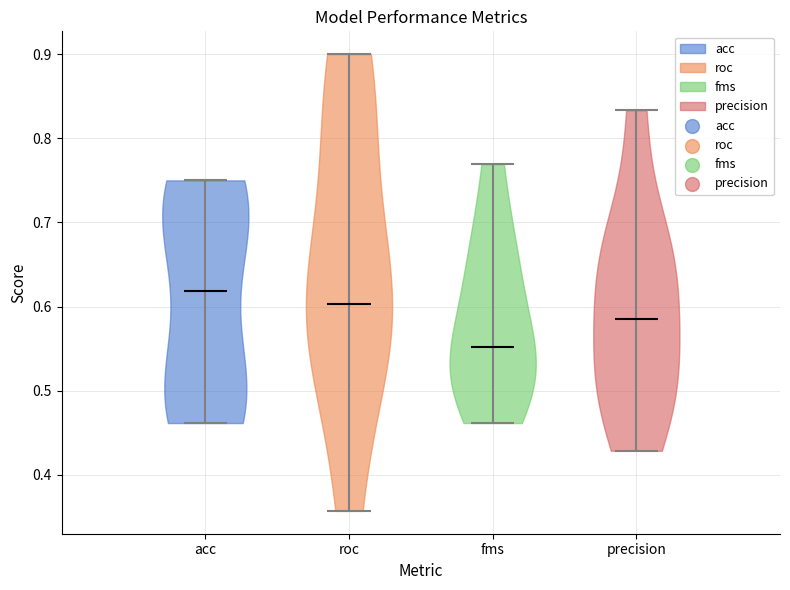

Where does the median line of the violin for roc sit on the y-axis? The values are not printed on the chart, so give them approximately, as read against the axis.

0.60